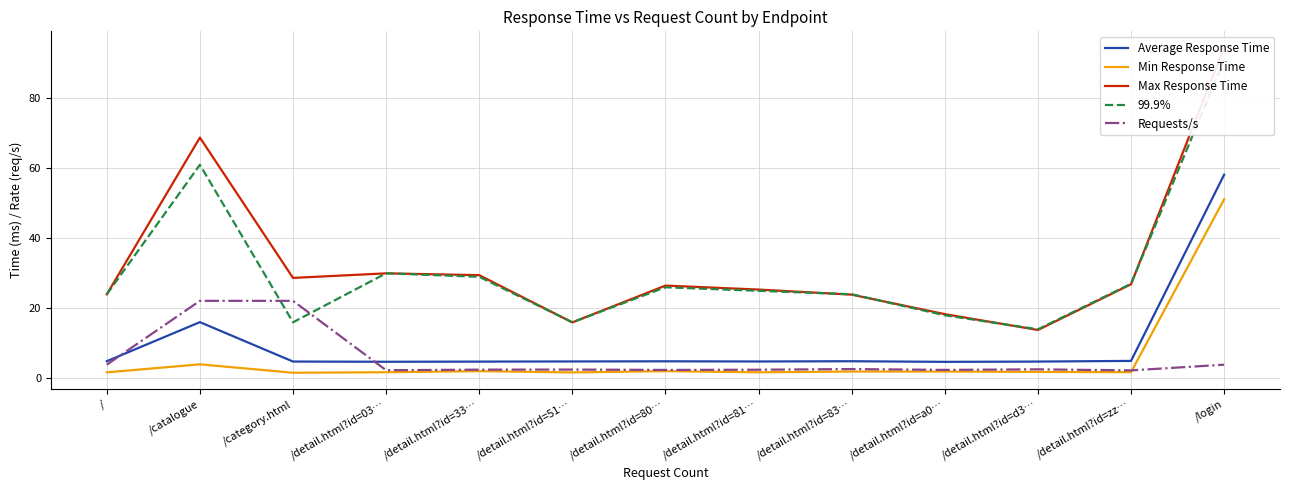

What is the difference between the highest and lowest values at /detail.html?id=80…?

24.4